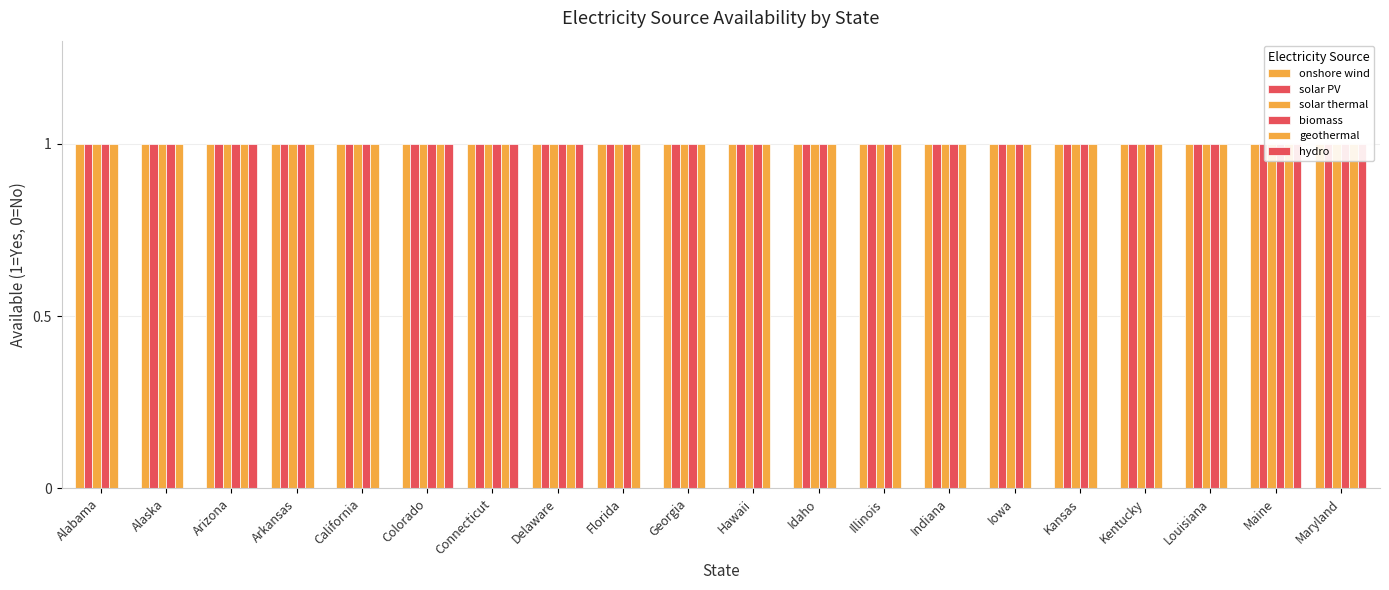

Rank the categories by biomass value from highest to lowest.

Alabama, Alaska, Arizona, Arkansas, California, Colorado, Connecticut, Delaware, Florida, Georgia, Hawaii, Idaho, Illinois, Indiana, Iowa, Kansas, Kentucky, Louisiana, Maine, Maryland